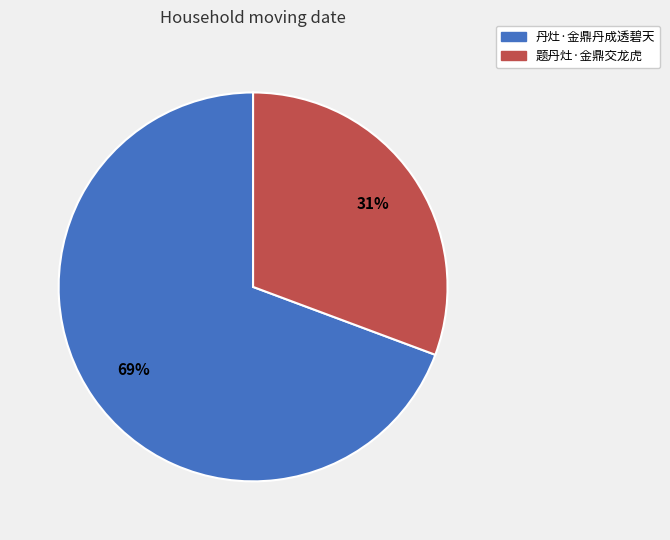

Do 题丹灶·金鼎交龙虎 and 丹灶·金鼎丹成透碧天 together represent more than half of the pie?

Yes